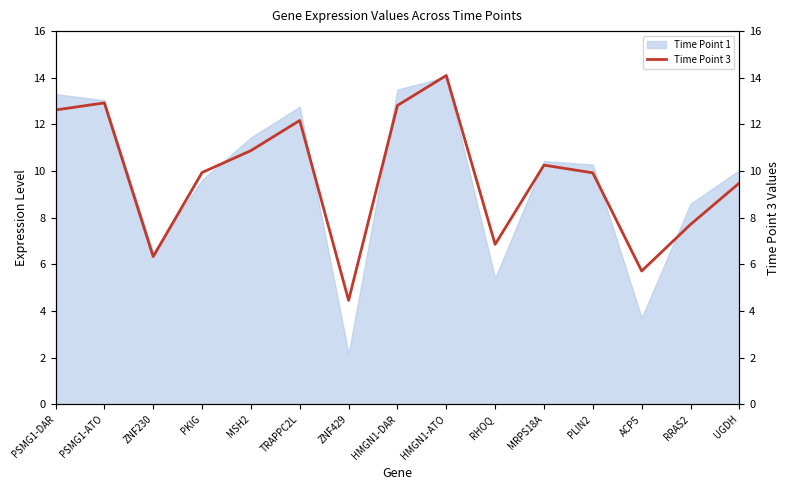

What is the maximum value for Time Point 1?

14.0